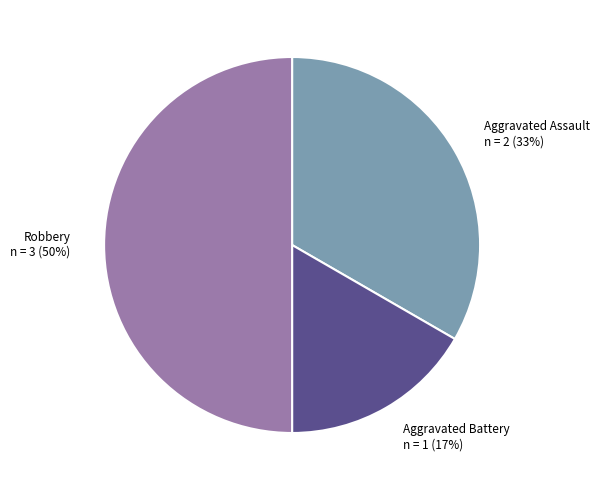

What percentage is the Aggravated Battery slice, to the nearest percent?

17%